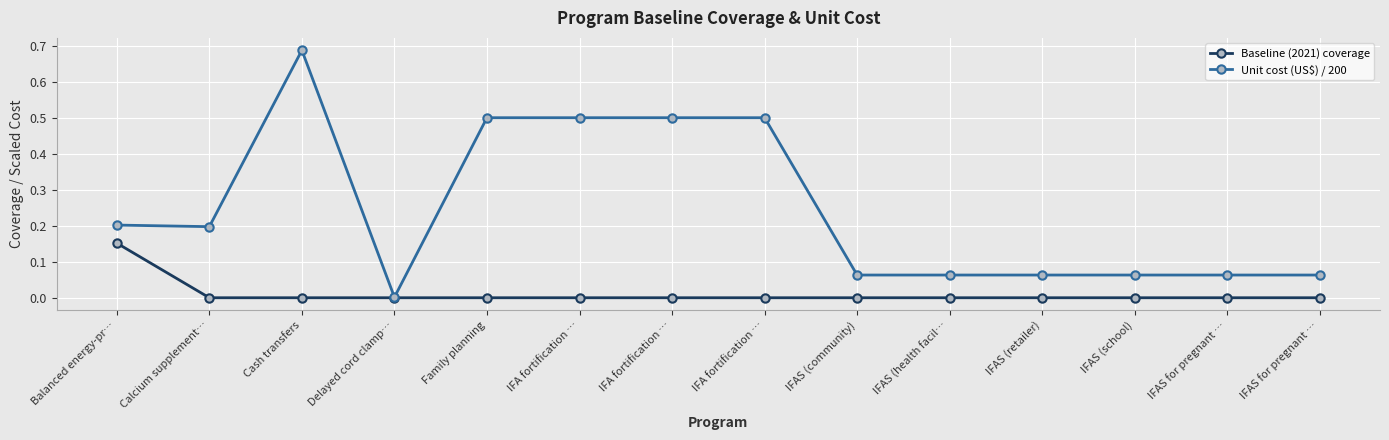

What are all the series names shown in the legend?

Baseline (2021) coverage, Unit cost (US$) / 200